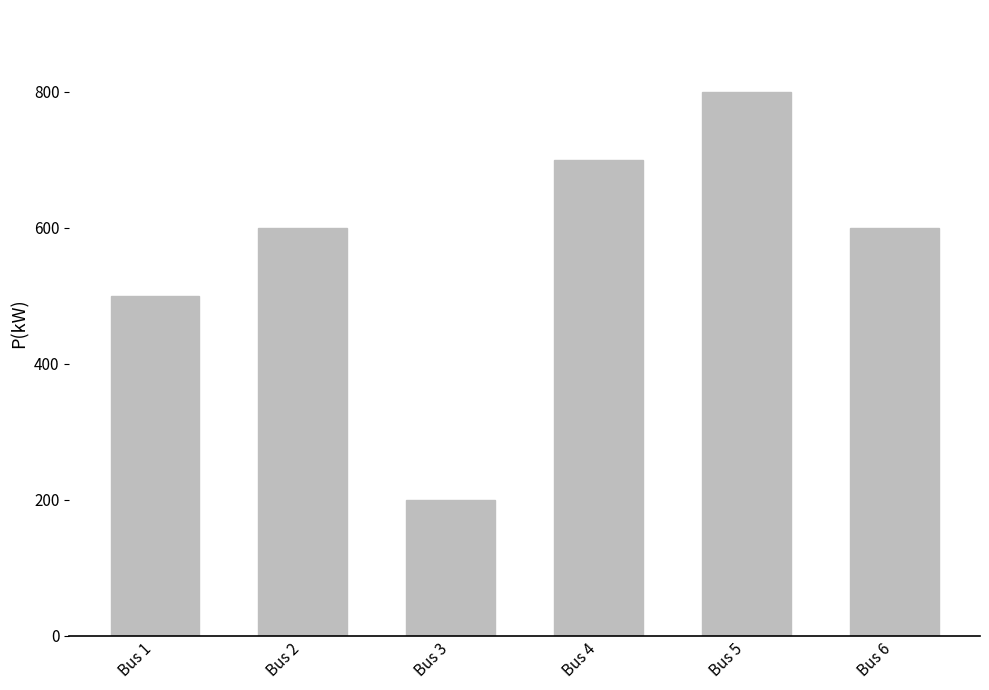

Reading left to right, list all the values displayed in this chart.

500	600	200	700	800	600